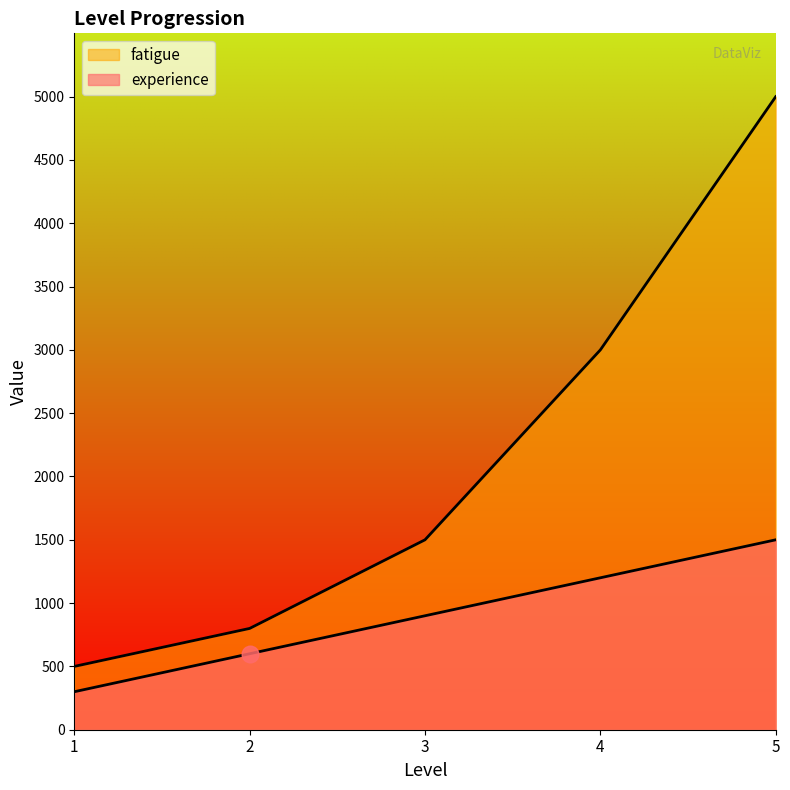

At which label is fatigue closest to 2750?

4